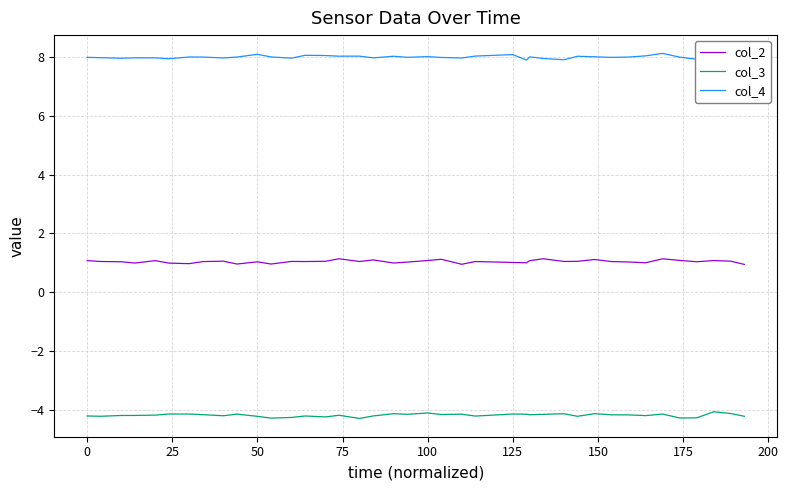

What is the minimum value shown in the chart?

-4.3